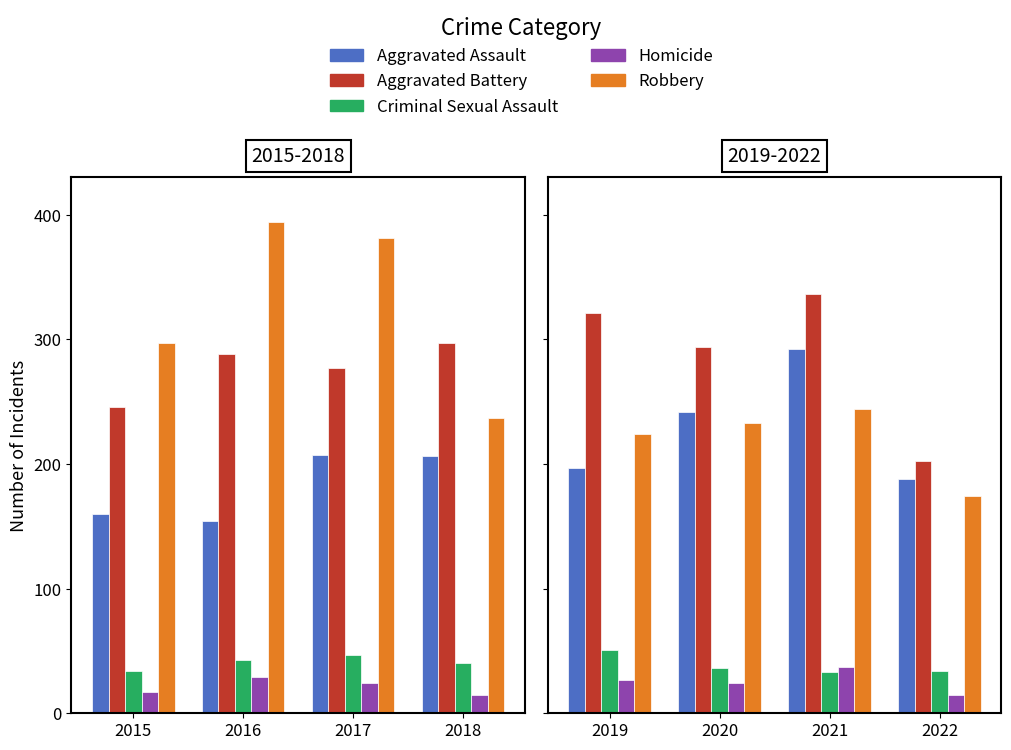

What is the value of the Aggravated Assault bar at the 3rd from the left?

292